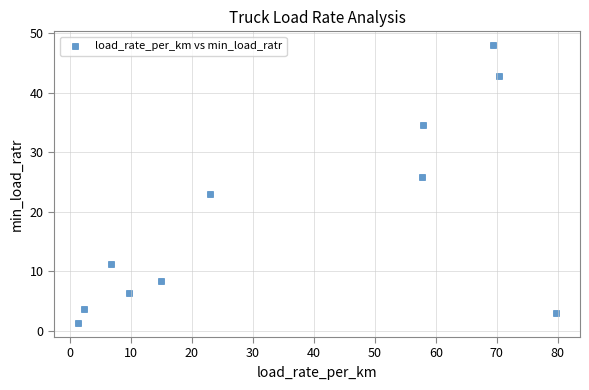

What is the average X value?

35.7